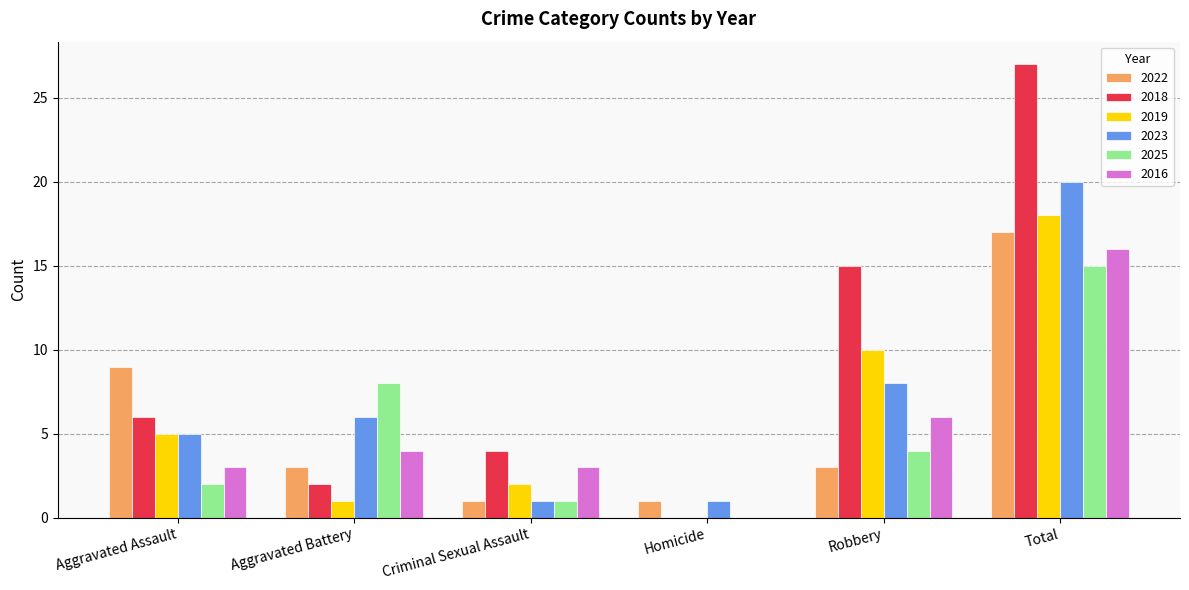

Is it true that 2016 equals 4 at Aggravated Battery?

True